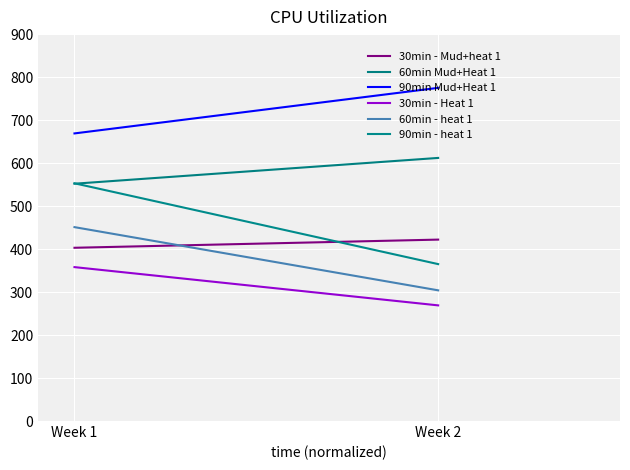

Between Week 1 and Week 2, which is larger?

Week 2